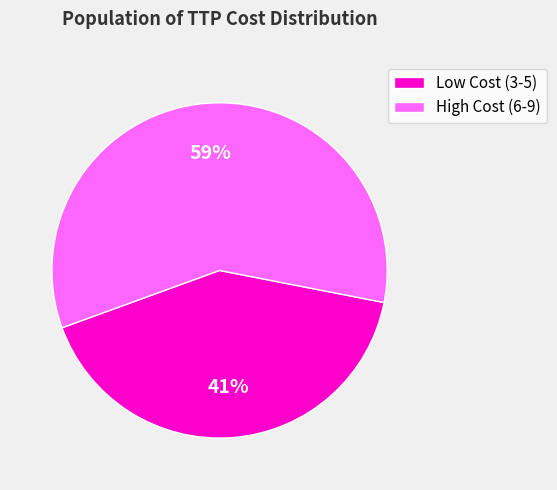

How many segments does this pie chart have?

2